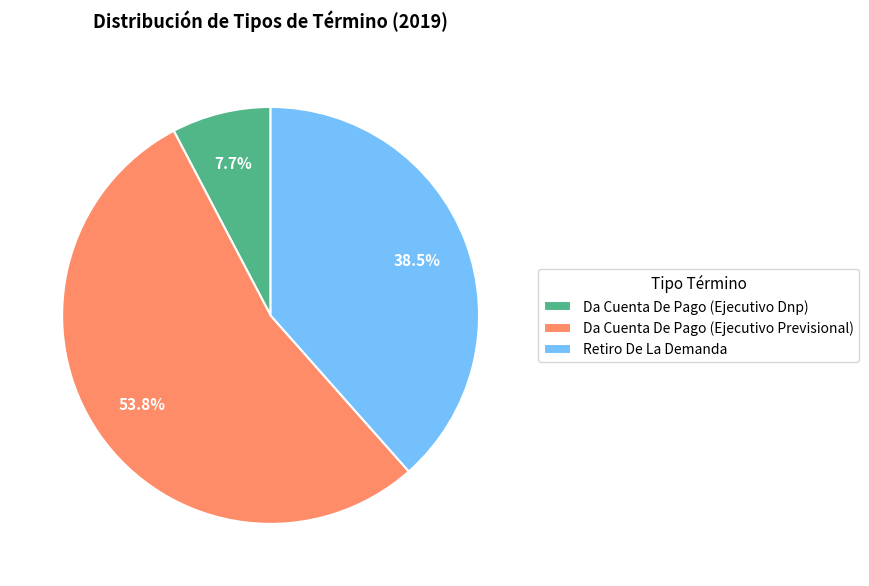

Which slice is the largest?

Da Cuenta De Pago (Ejecutivo Previsional)